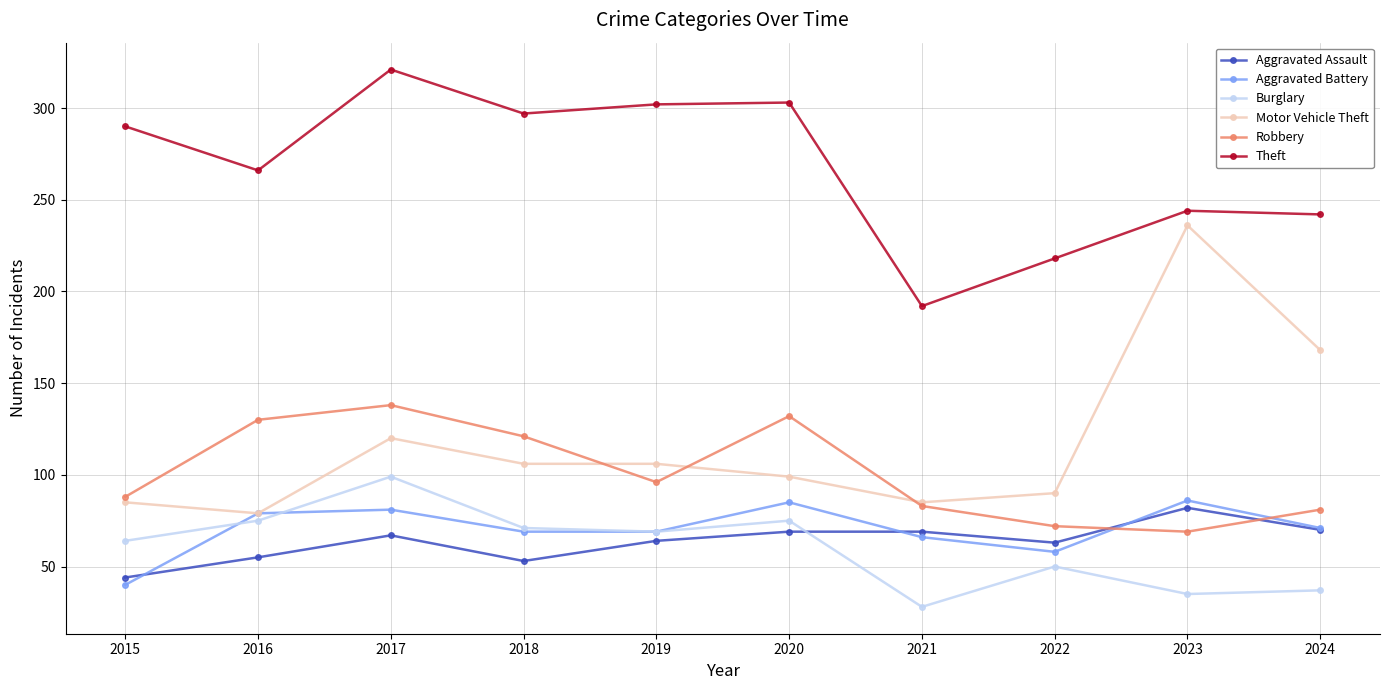

What is the average value of the Robbery series?

101